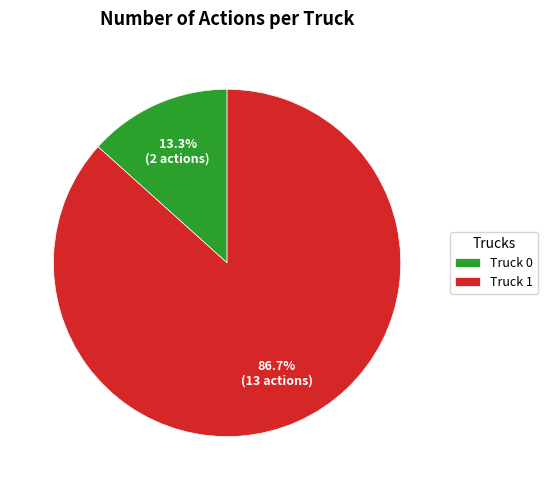

To the nearest percent, what is the difference between the largest and smallest slice percentages?

73%